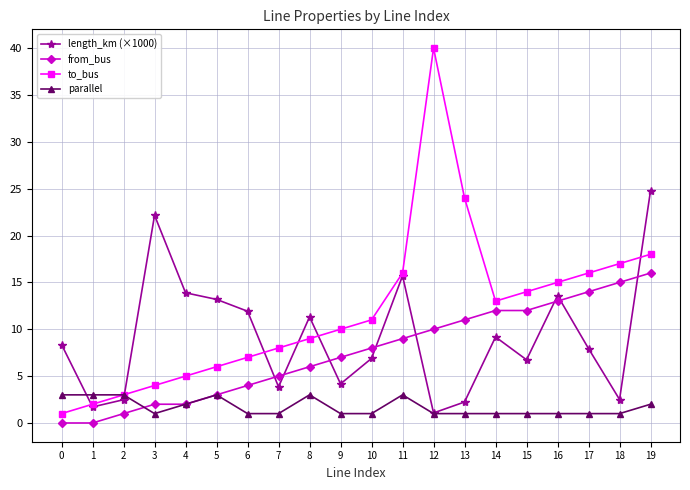

Count the number of categories in the chart.

20